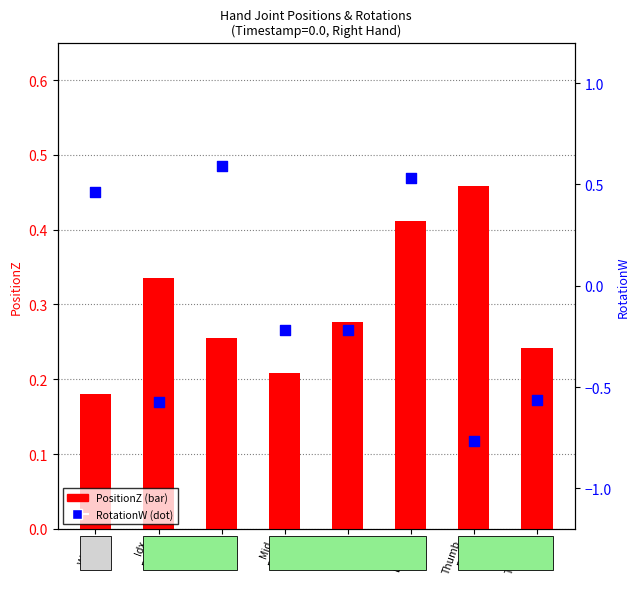

Which series reaches the maximum Y coordinate?

RotationW